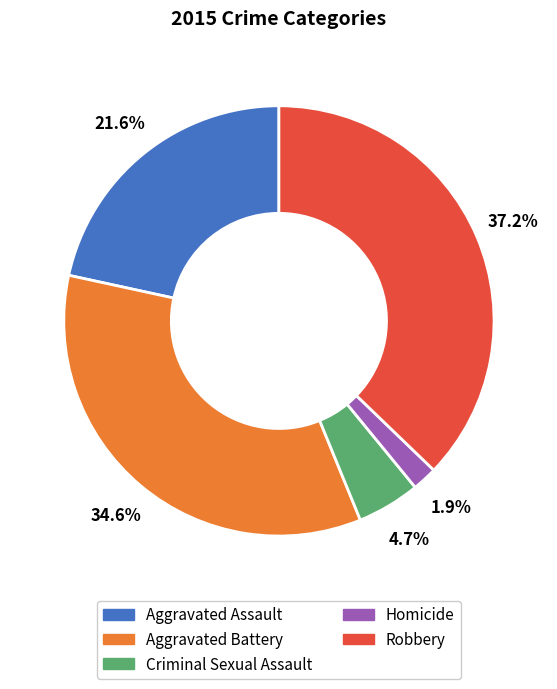

Is there any slice that represents more than half of the pie?

No